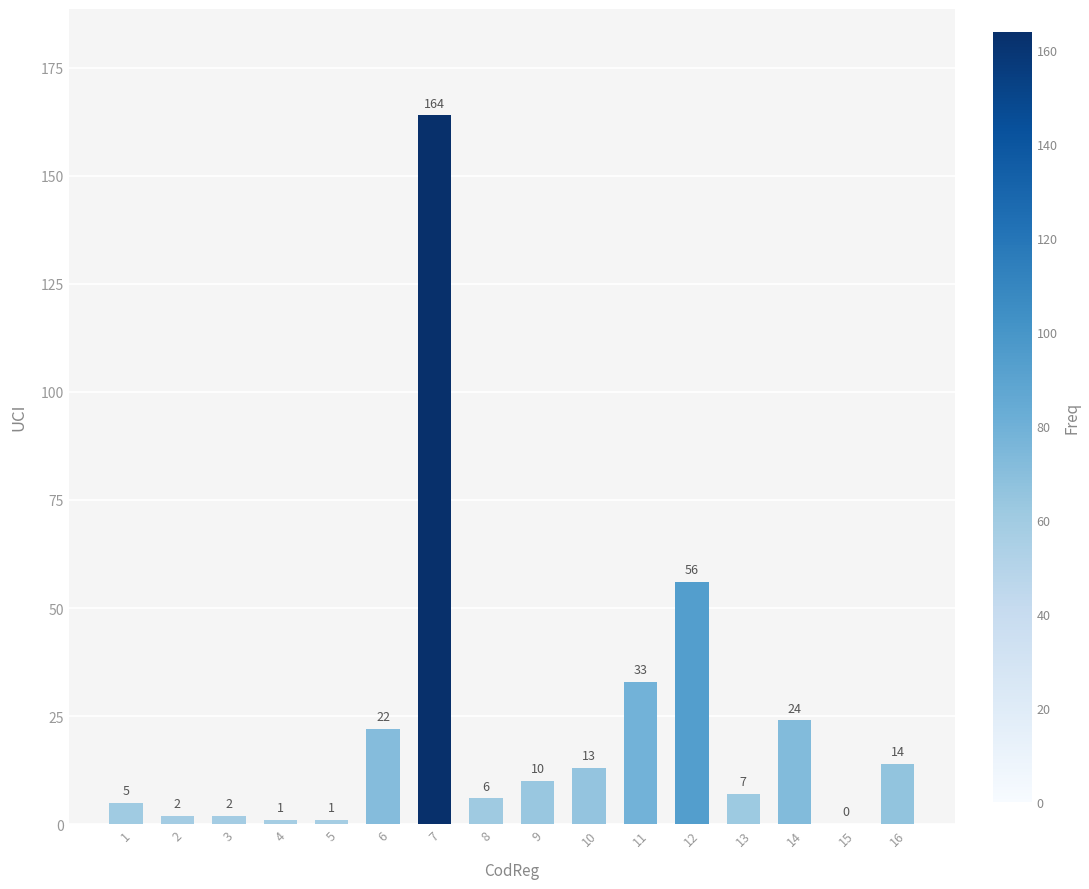

True or false: the data shows 3 at 10.

False